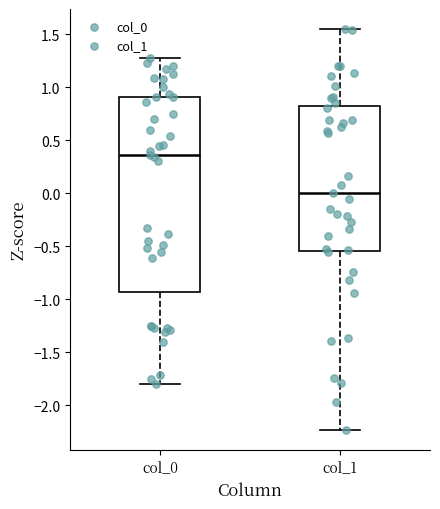

Reading left to right, read every box against the y-axis: the position of its median line, the range the box covers, and the ends of its whiskers. The values are not printed on the chart, so give them approximately, as read against the axis.

col_0: median 0.35, box -0.95 to 0.90, whiskers -1.80 to 1.25
col_1: median 0.00, box -0.55 to 0.80, whiskers -2.25 to 1.55